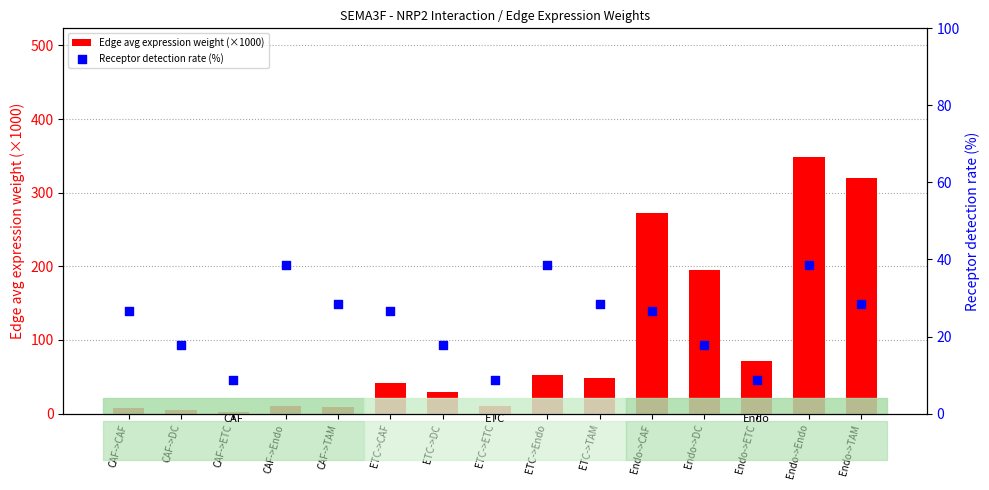

Is the value of Edge avg expression weight (×1000) at Endo->Endo greater than the value of Receptor detection rate (%) at Endo->CAF?

Yes